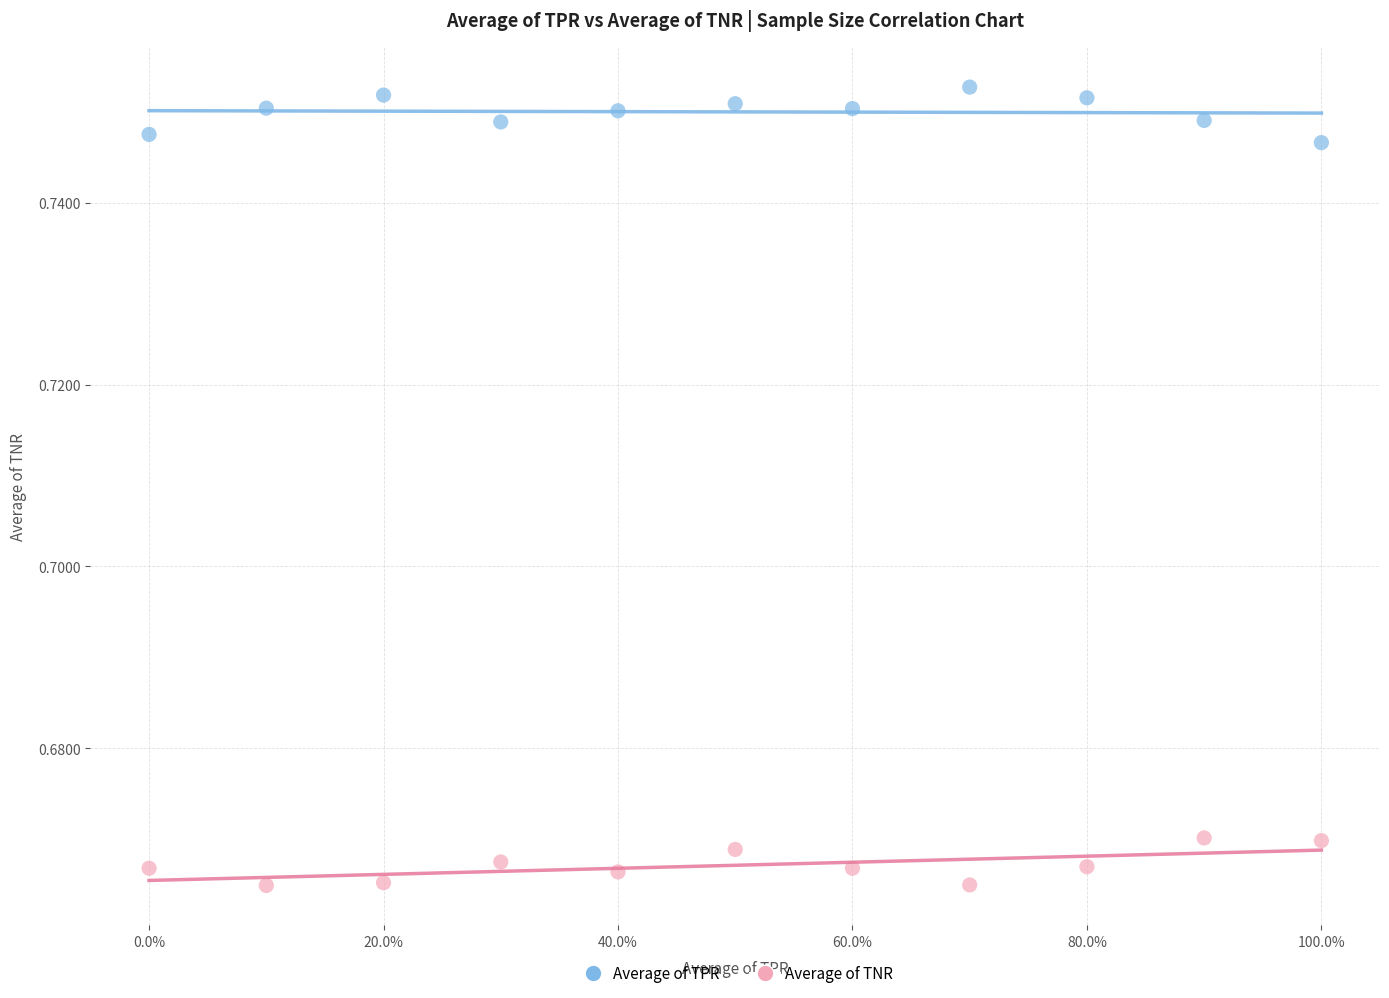

Which series reaches the maximum Y coordinate?

Average of TPR